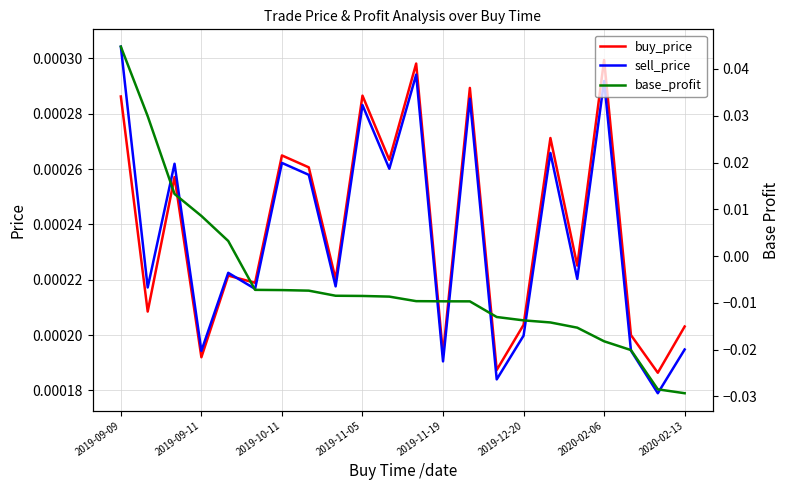

In sell_price, how many points are lower than both neighbors (excluding endpoints)?

9